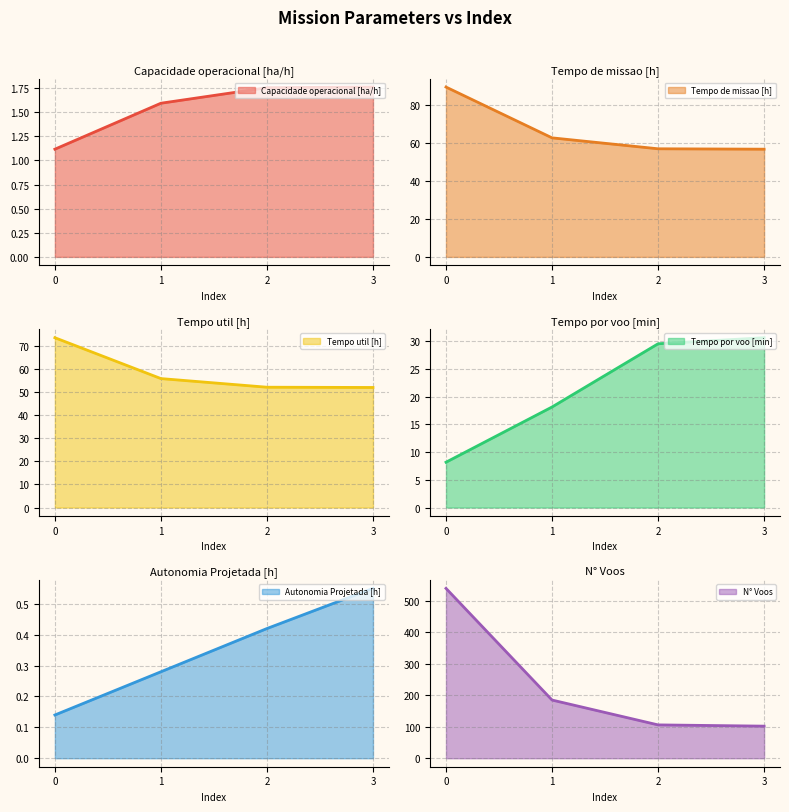

The N° Voos (line) series shows 71.3 at 1. True or false?

False